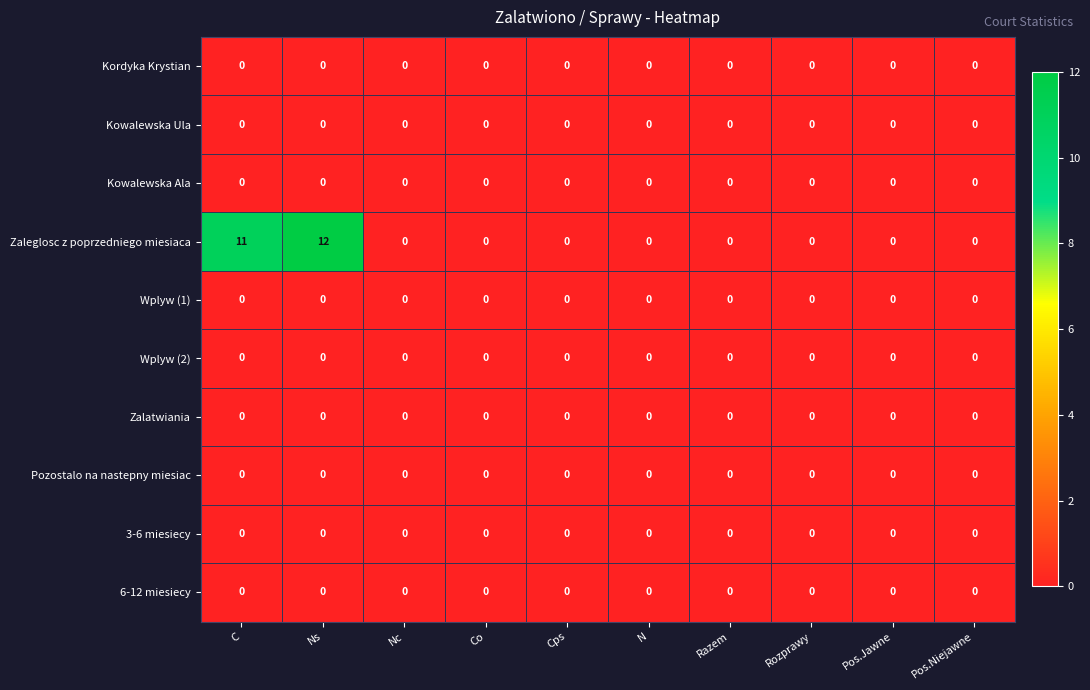

Which label corresponds to the largest value in the chart?

Ns